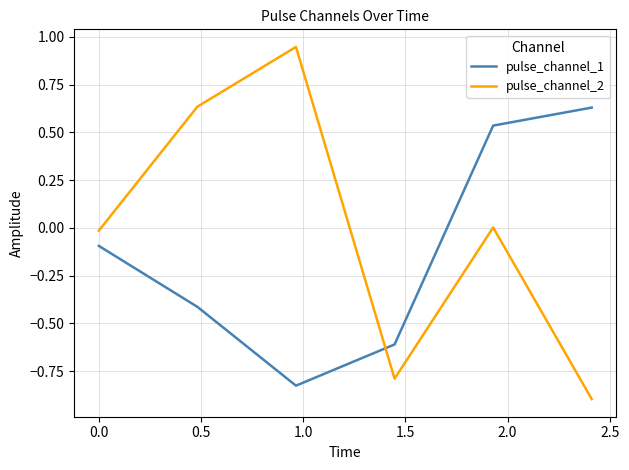

What is the difference between the maximum and second lowest values in the pulse_channel_1 series?

1.2